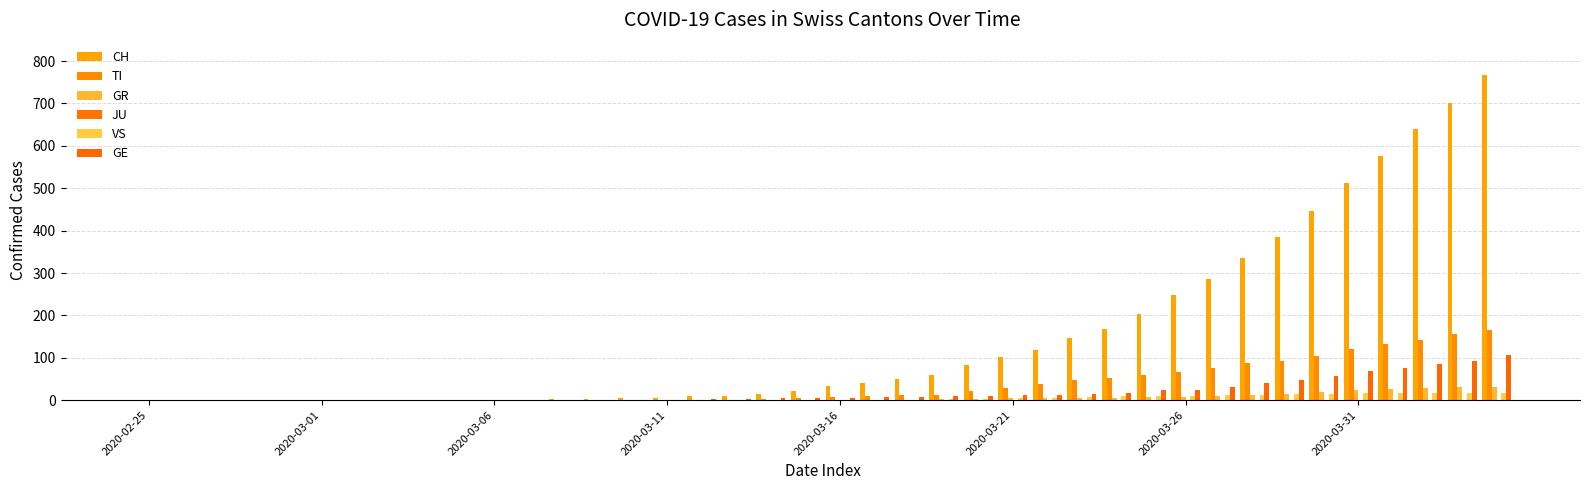

How many series are shown in this chart?

5